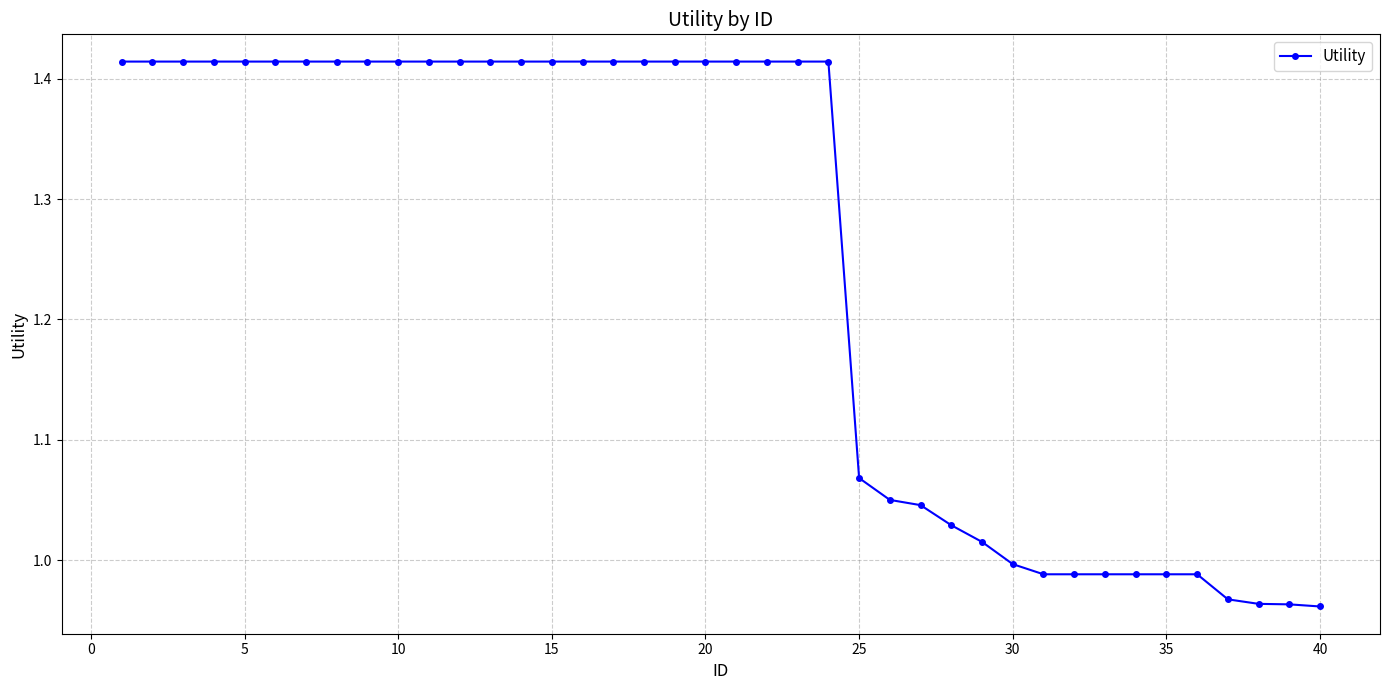

What is the difference between the maximum and minimum values?

0.5